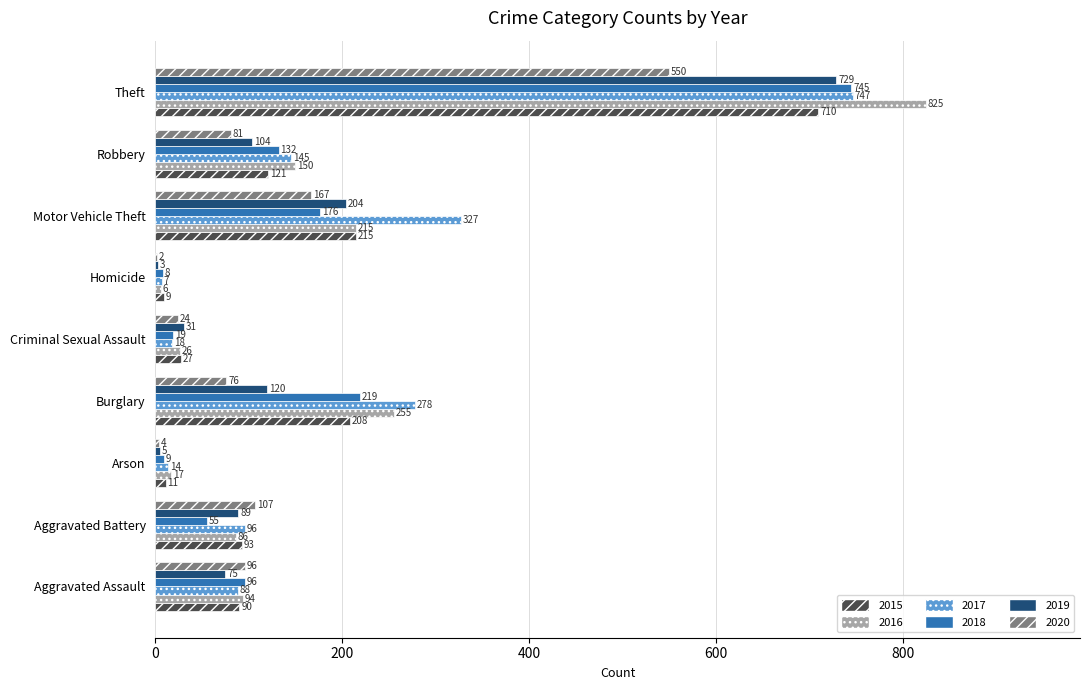

What is the sum of the 2019 values at Criminal Sexual Assault and Burglary?

151